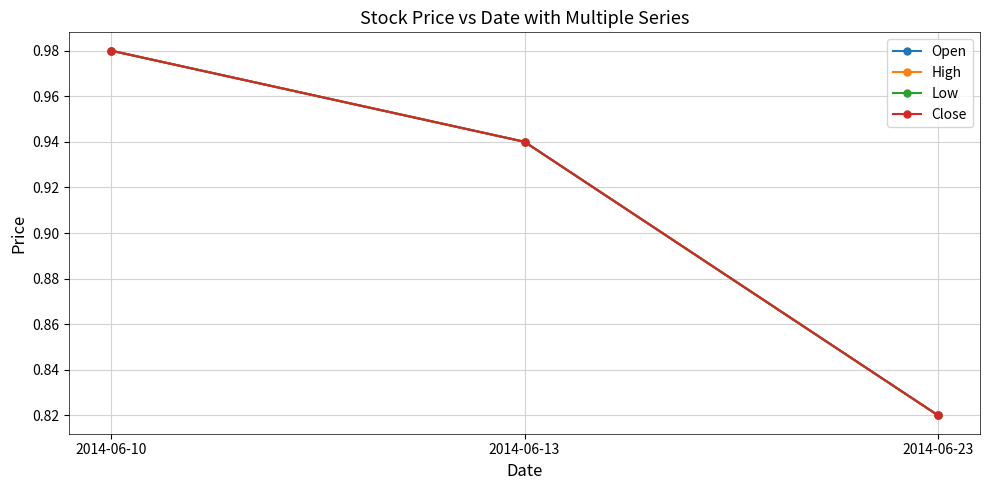

Between 2014-06-13 and 2014-06-10, which is larger?

2014-06-10